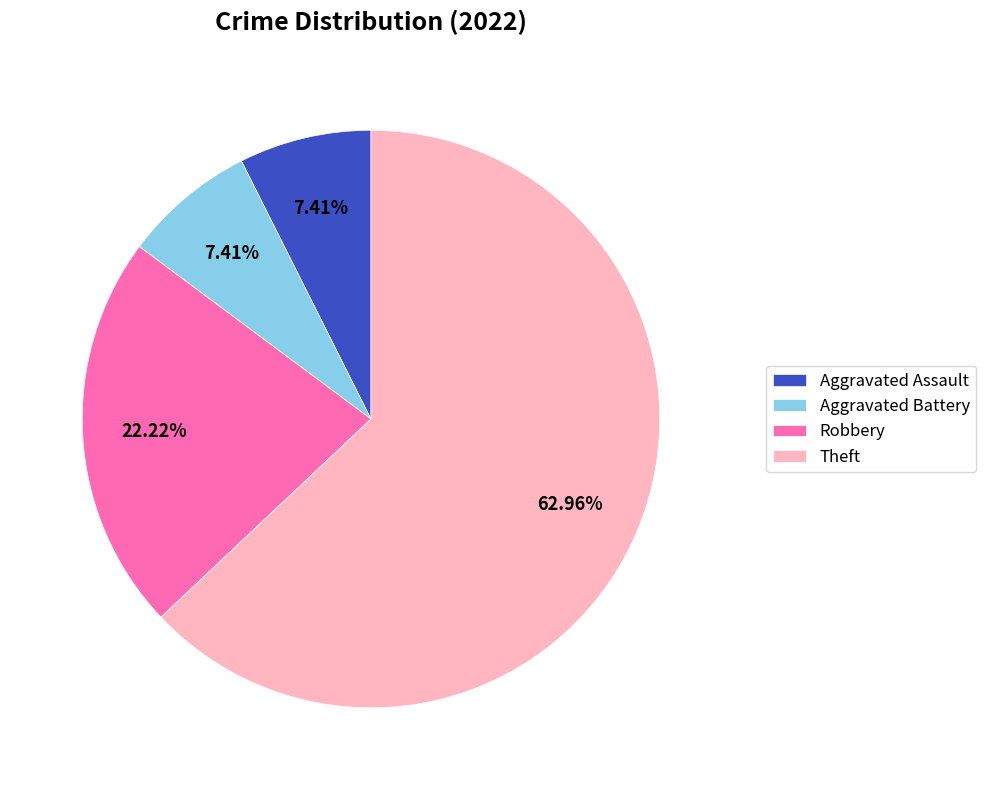

What is the ratio of the value at Aggravated Battery to the value at Theft?

0.1